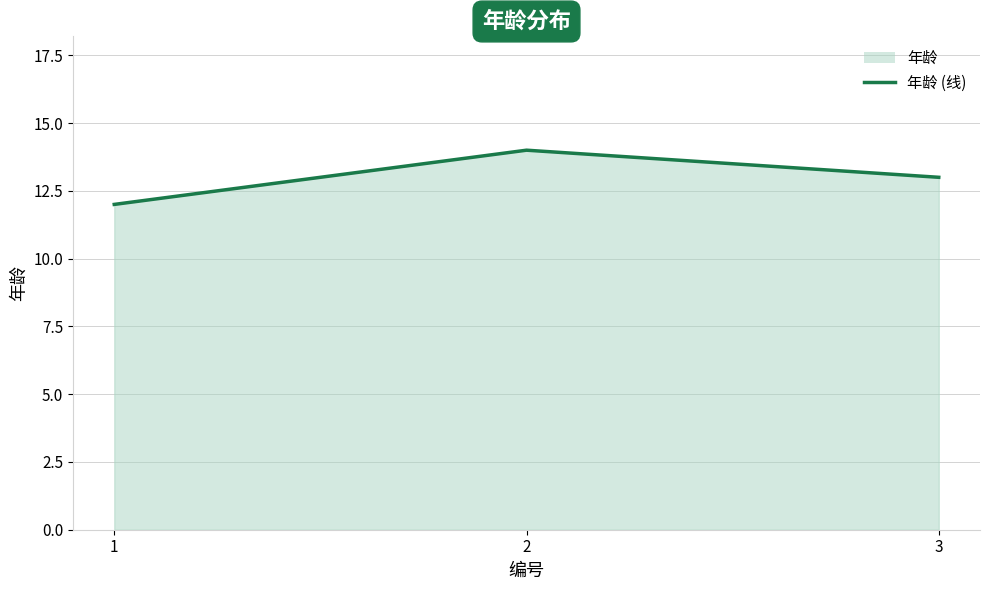

What is the difference between the maximum and minimum values?

2